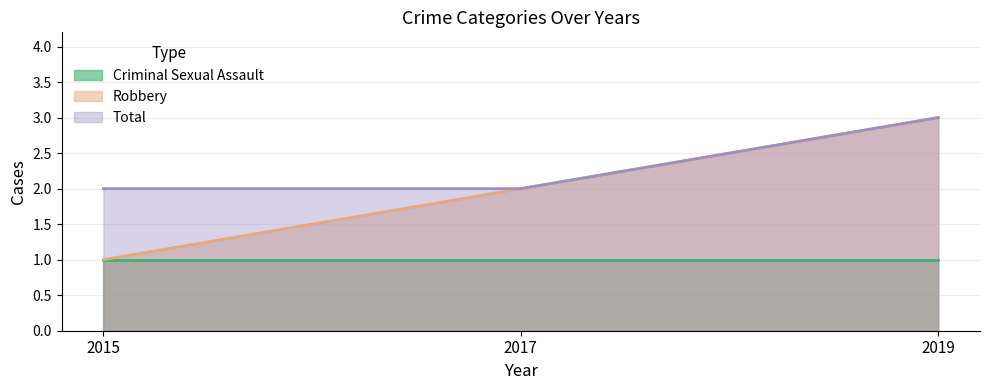

What is the average value of the Robbery series?

2